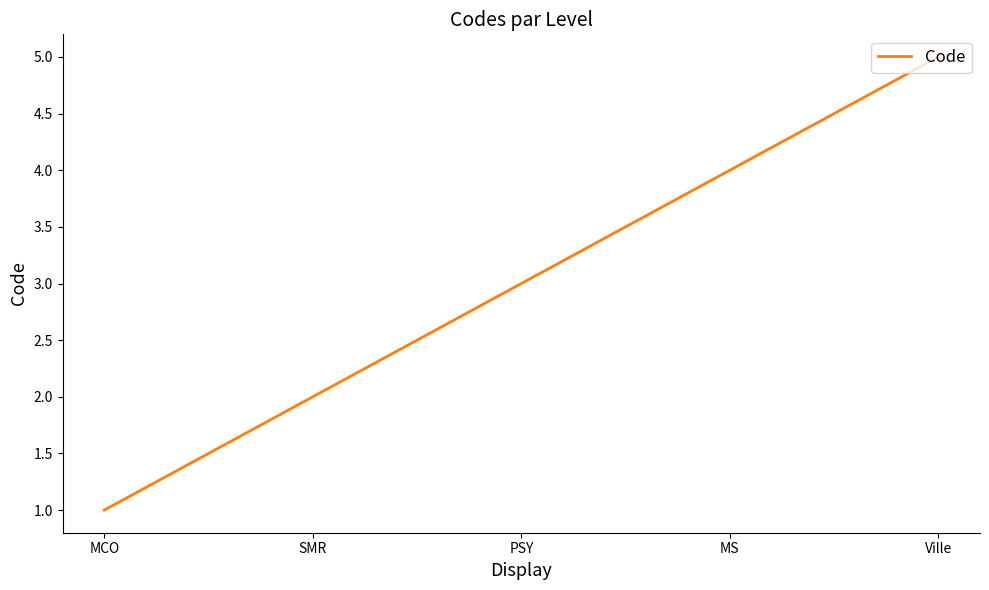

List the labels in order of value, largest first.

Ville, MS, PSY, SMR, MCO